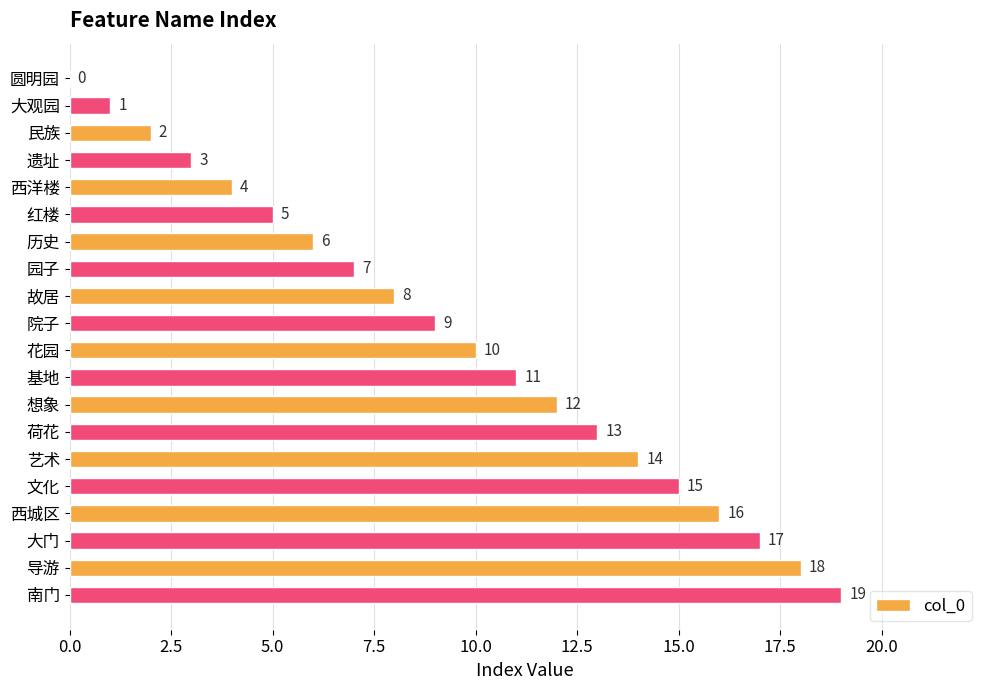

Where is the data nearest to the value 9?

院子